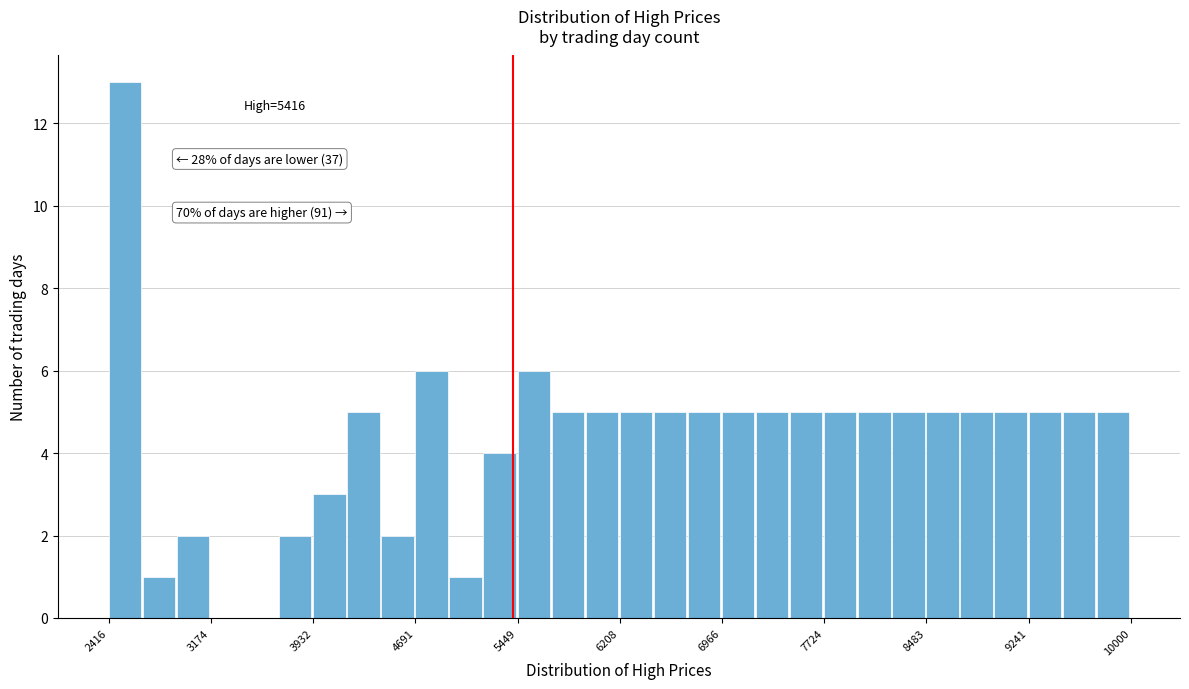

Read against the x-axis, roughly where is the centre of the tallest bar?

2500